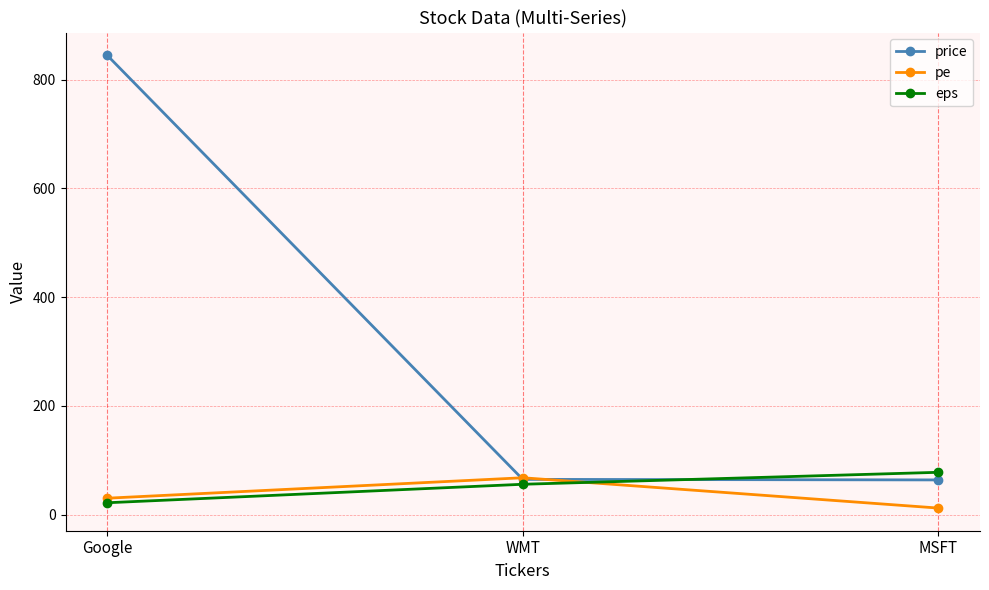

At how many categories does at least one series exceed 807?

1